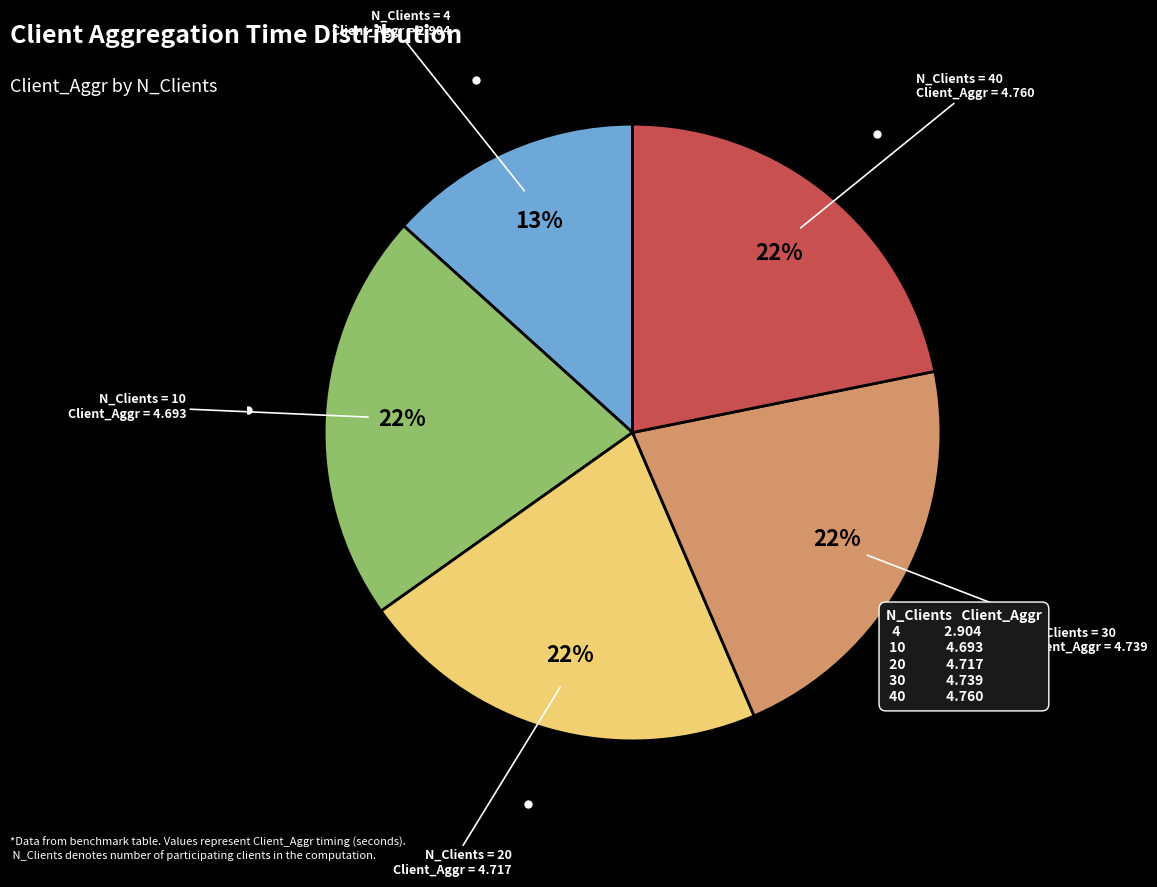

To the nearest percent, what is the difference between the largest and smallest slice percentages?

9%